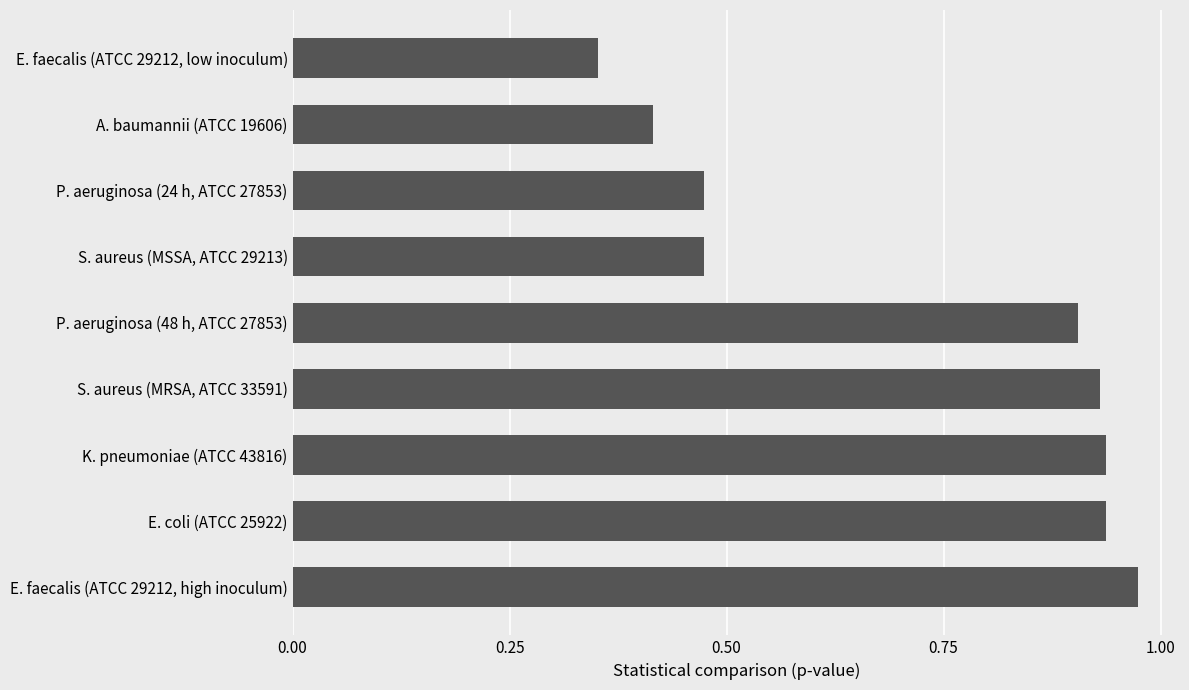

Which label corresponds to the largest value in the chart?

E. faecalis (ATCC 29212, high inoculum)